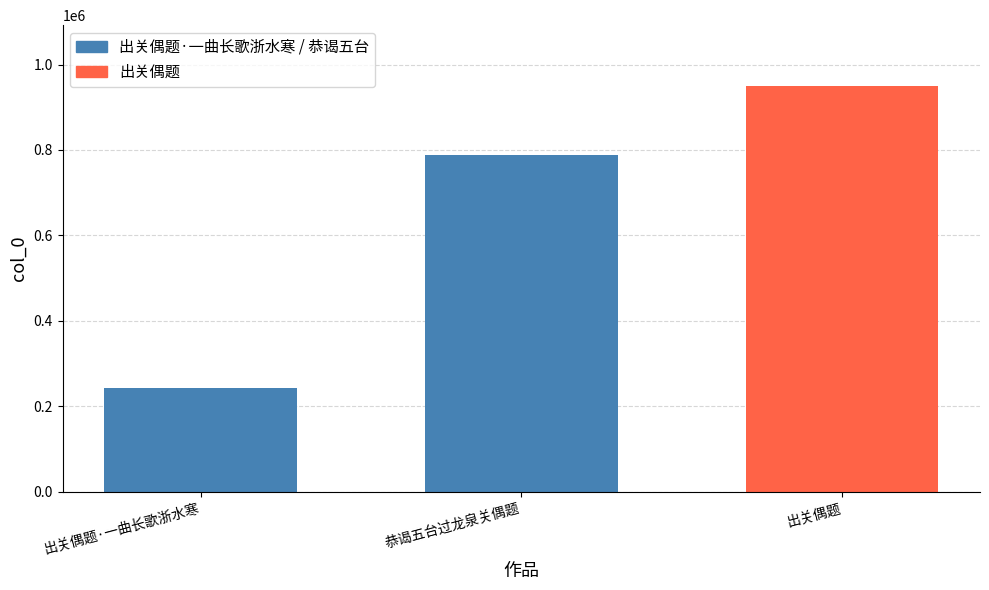

What is the greatest value displayed?

949637